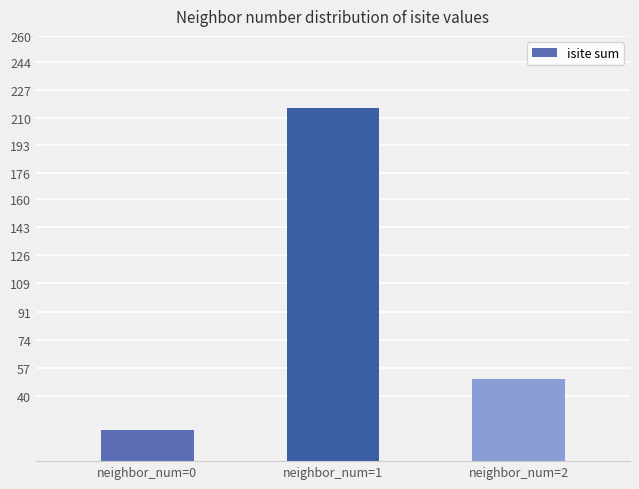

What is the difference between the maximum and minimum values?

197